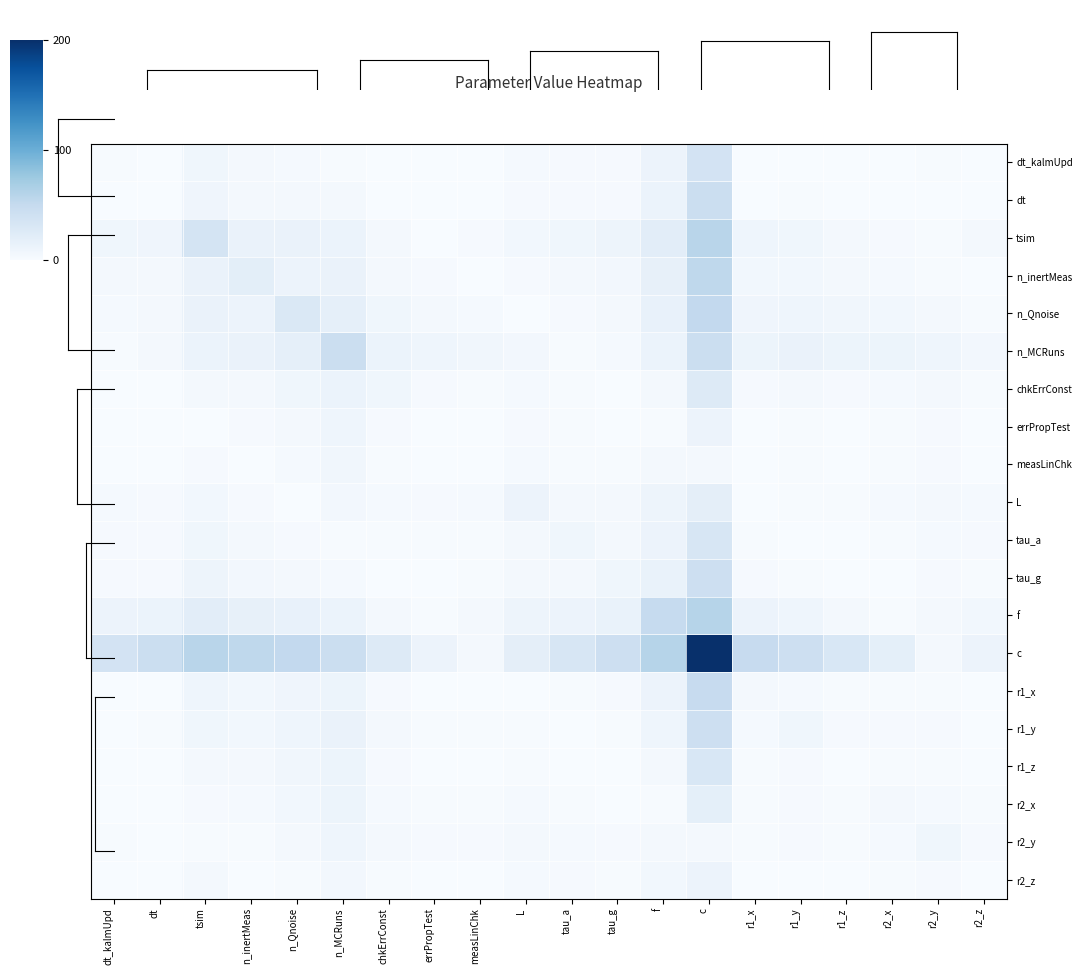

How many distinct data groups are displayed?

20